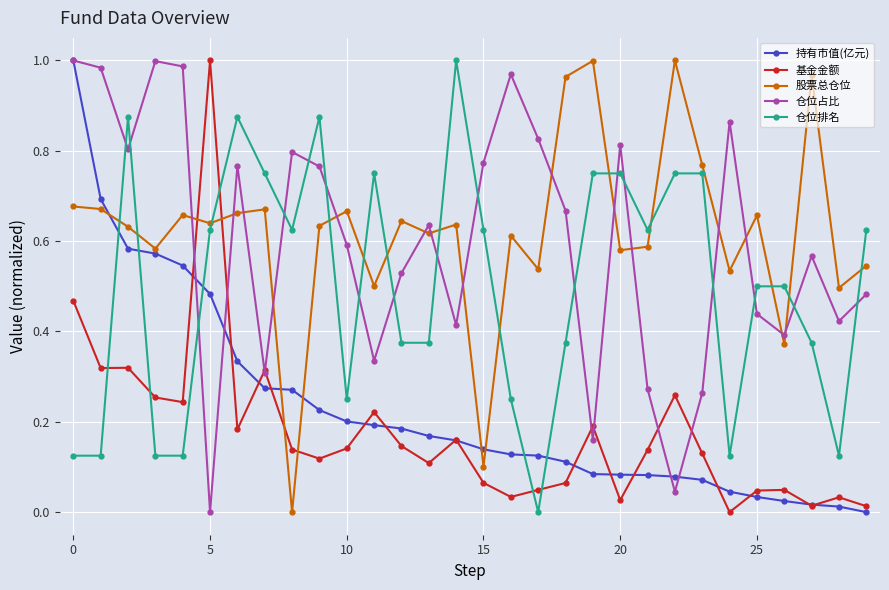

True or false: 基金金额 has more than 0 interior local peaks.

True